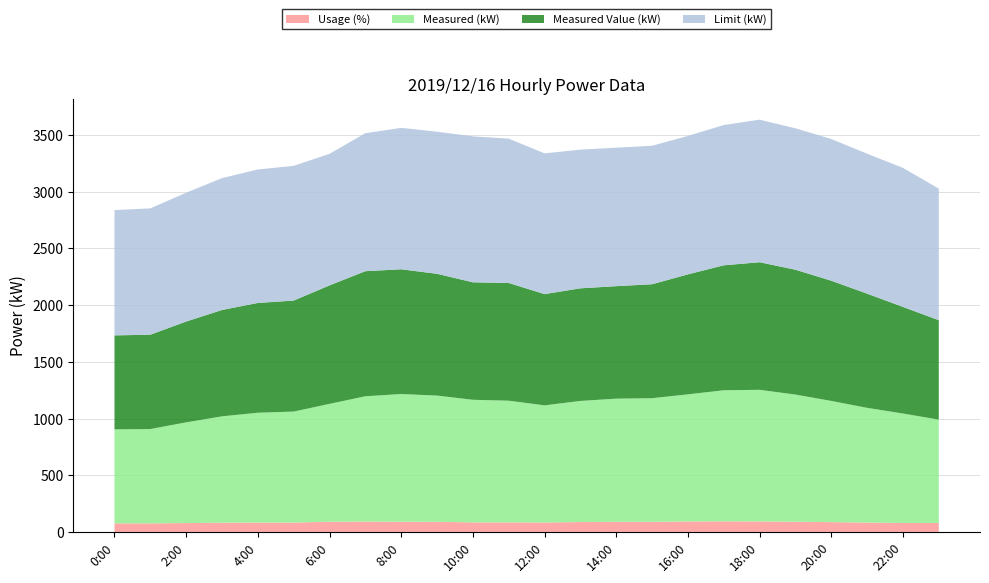

Reading left to right, extract all data points from this chart.

Measured (kW): 829	832	888	938	969	979	1039	1105	1126	1113	1081	1073	1033	1068	1086	1090	1121	1156	1161	1121	1069	1012	965	911
Measured Value (kW): 829	832	889	938	968	979	1045	1103	1100	1074	1036	1038	981	993	992	1005	1058	1102	1125	1101	1060	1007	940	877
Usage (%): 75	75	78	81	82	82	90	91	90	89	84	84	83	87	89	89	92	93	92	90	86	82	79	79
Limit (kW): 1105	1114	1136	1163	1177	1188	1160	1217	1247	1253	1287	1273	1241	1223	1221	1221	1221	1237	1257	1247	1250	1234	1226	1160